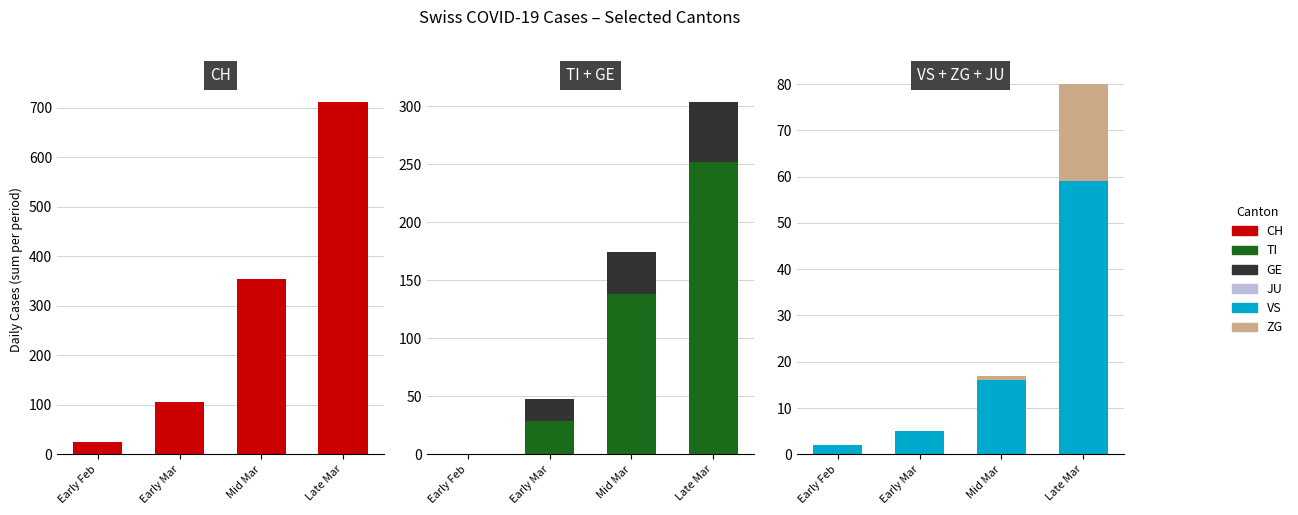

Reading right to left, extract all data points from this chart.

CH: 712	353	105	24
TI: 252	138	29	0
GE: 52	36	19	0
VS: 59	16	5	2
ZG: 21	1	0	0
JU: 0	0	0	0